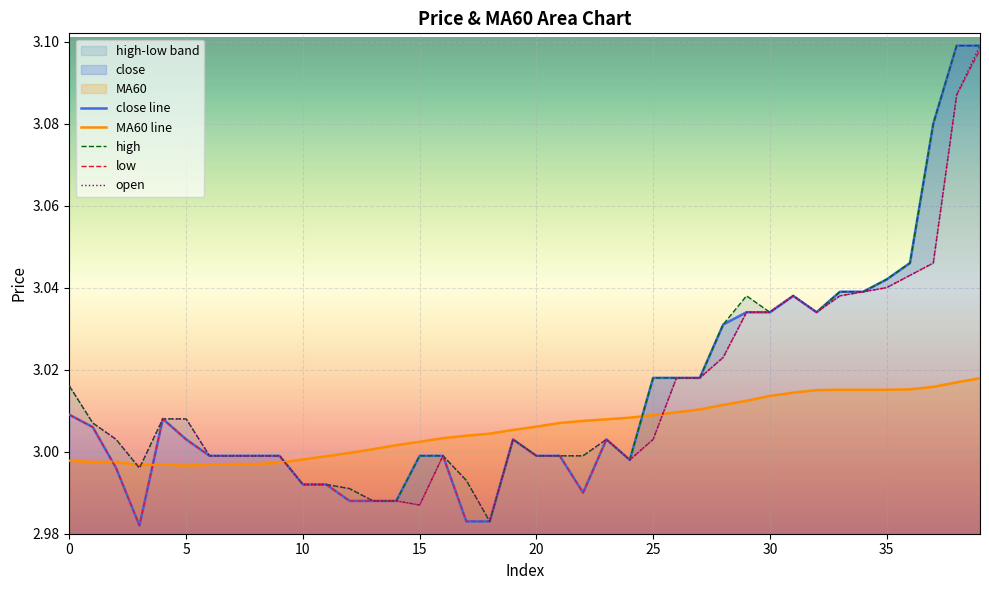

True or false: MA60 line has more than 2 interior local peaks.

False